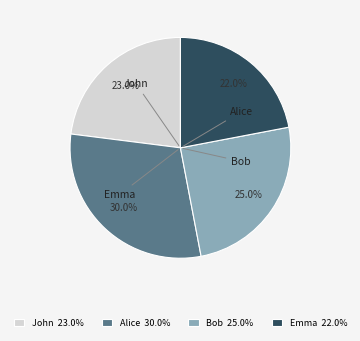

What is the smallest slice in the pie chart?

Emma